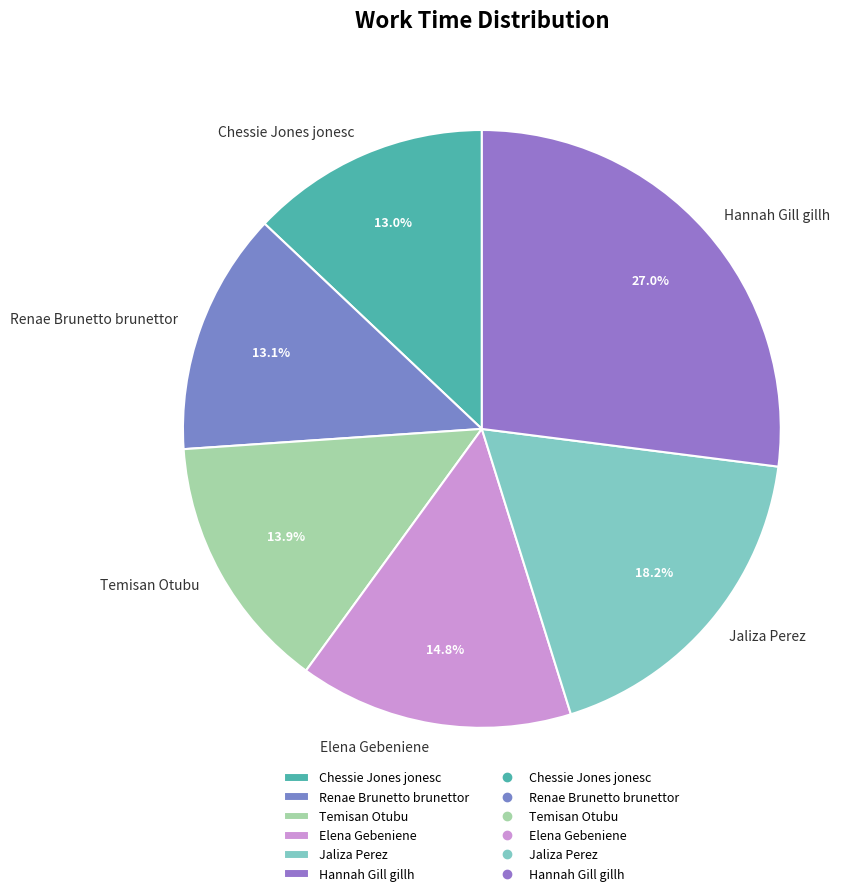

Is Chessie Jones jonesc the majority of the pie?

No